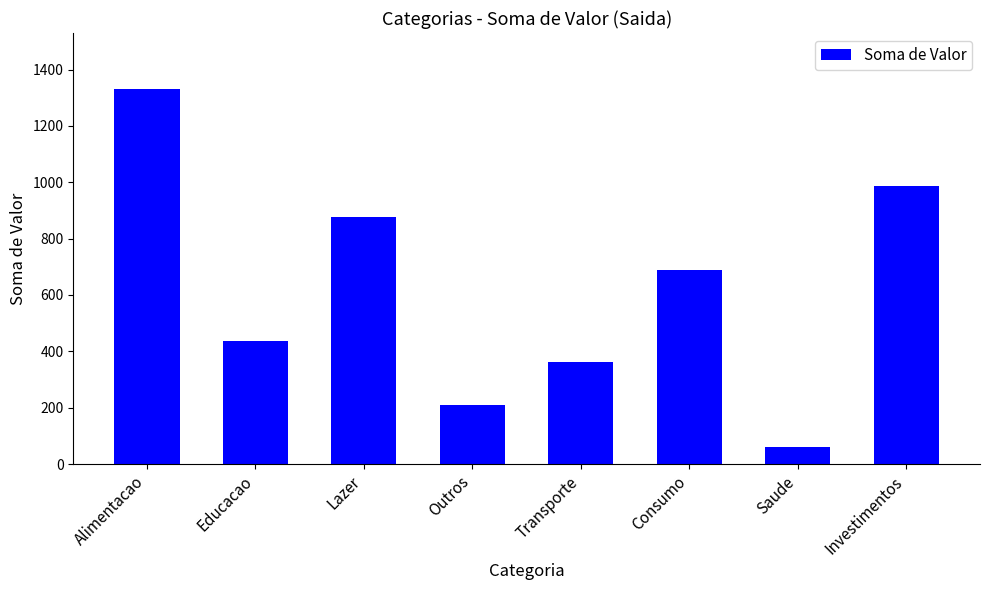

Are the bars horizontal?

No